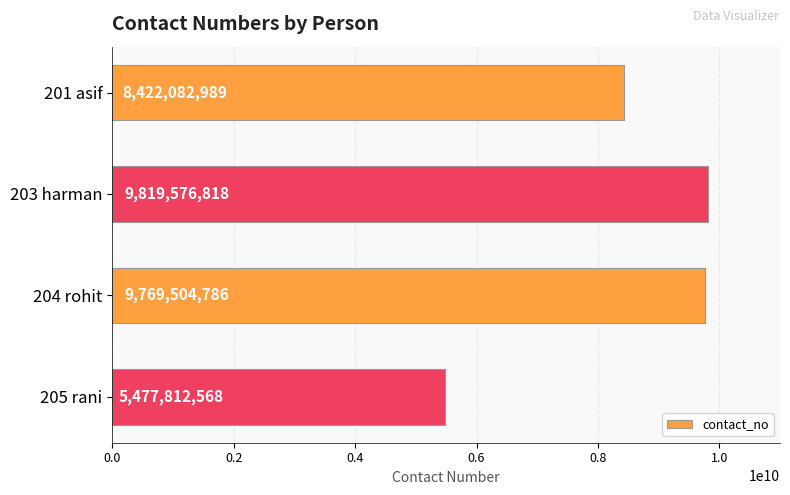

What is the approximate value at 204 rohit, to the nearest 100?

9769504800